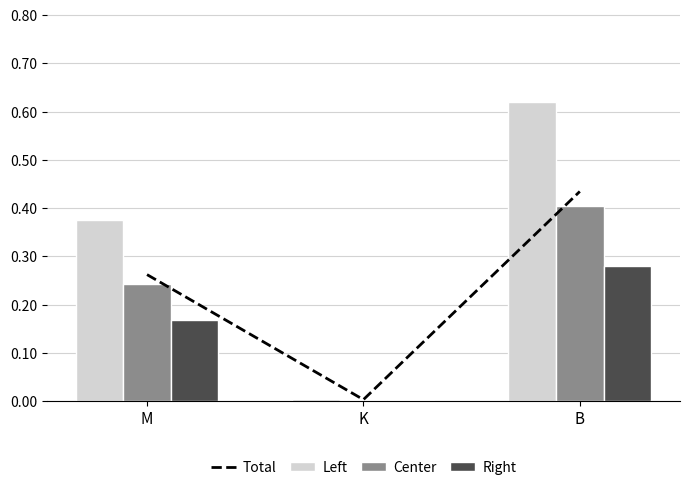

At which label does Total reach its peak?

B